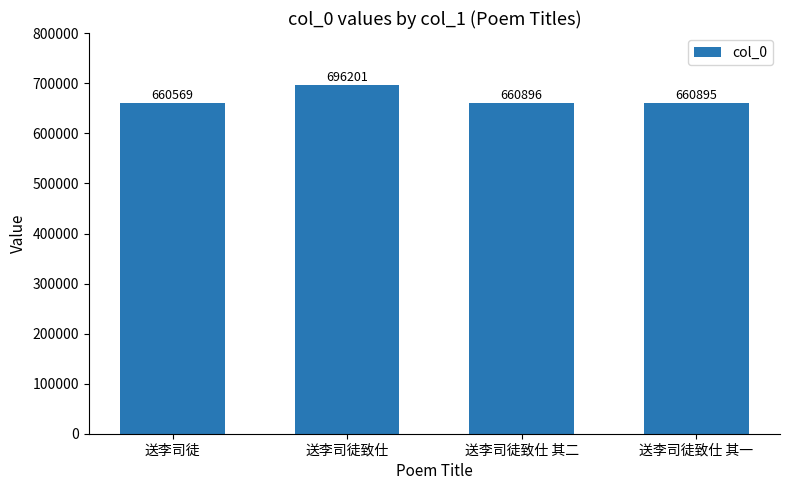

What is the average value?

669640